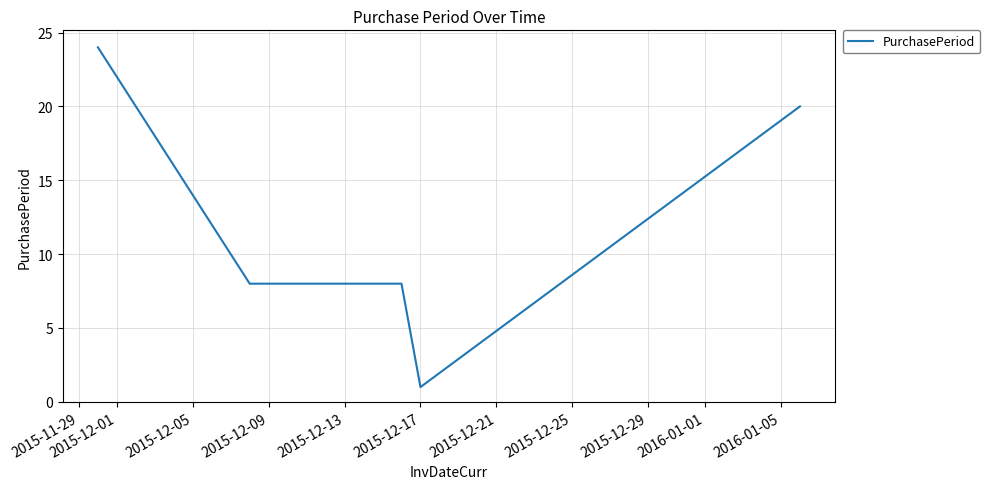

What is the greatest value displayed?

24